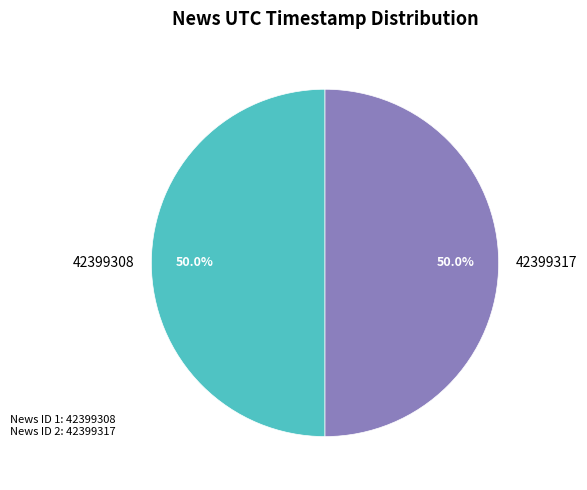

What is the total percentage of 42399317 and 42399308?

100.0%